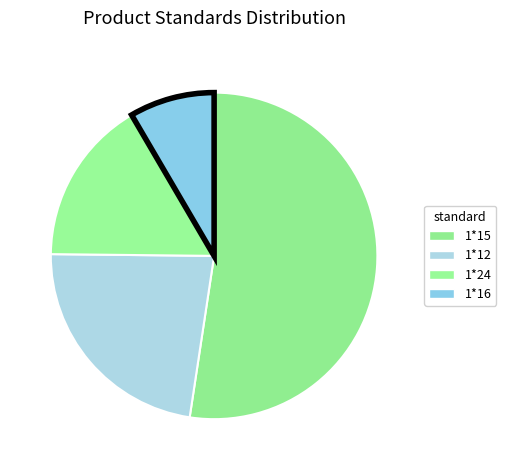

Rank the categories by value from lowest to highest.

1*16, 1*24, 1*12, 1*15